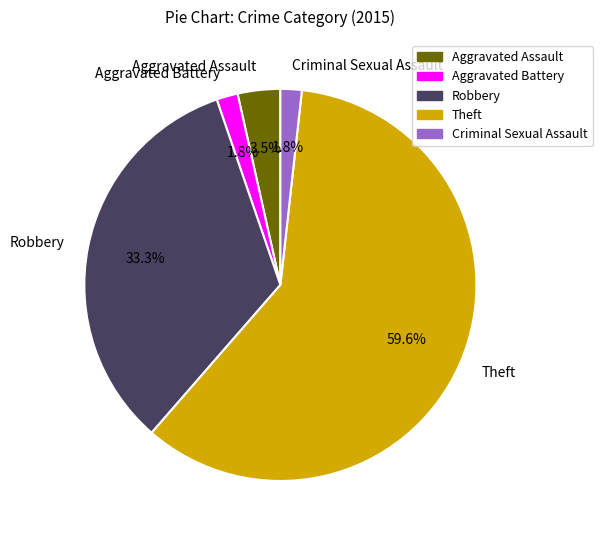

Combined, what portion of the pie is Theft and Criminal Sexual Assault?

61.4%